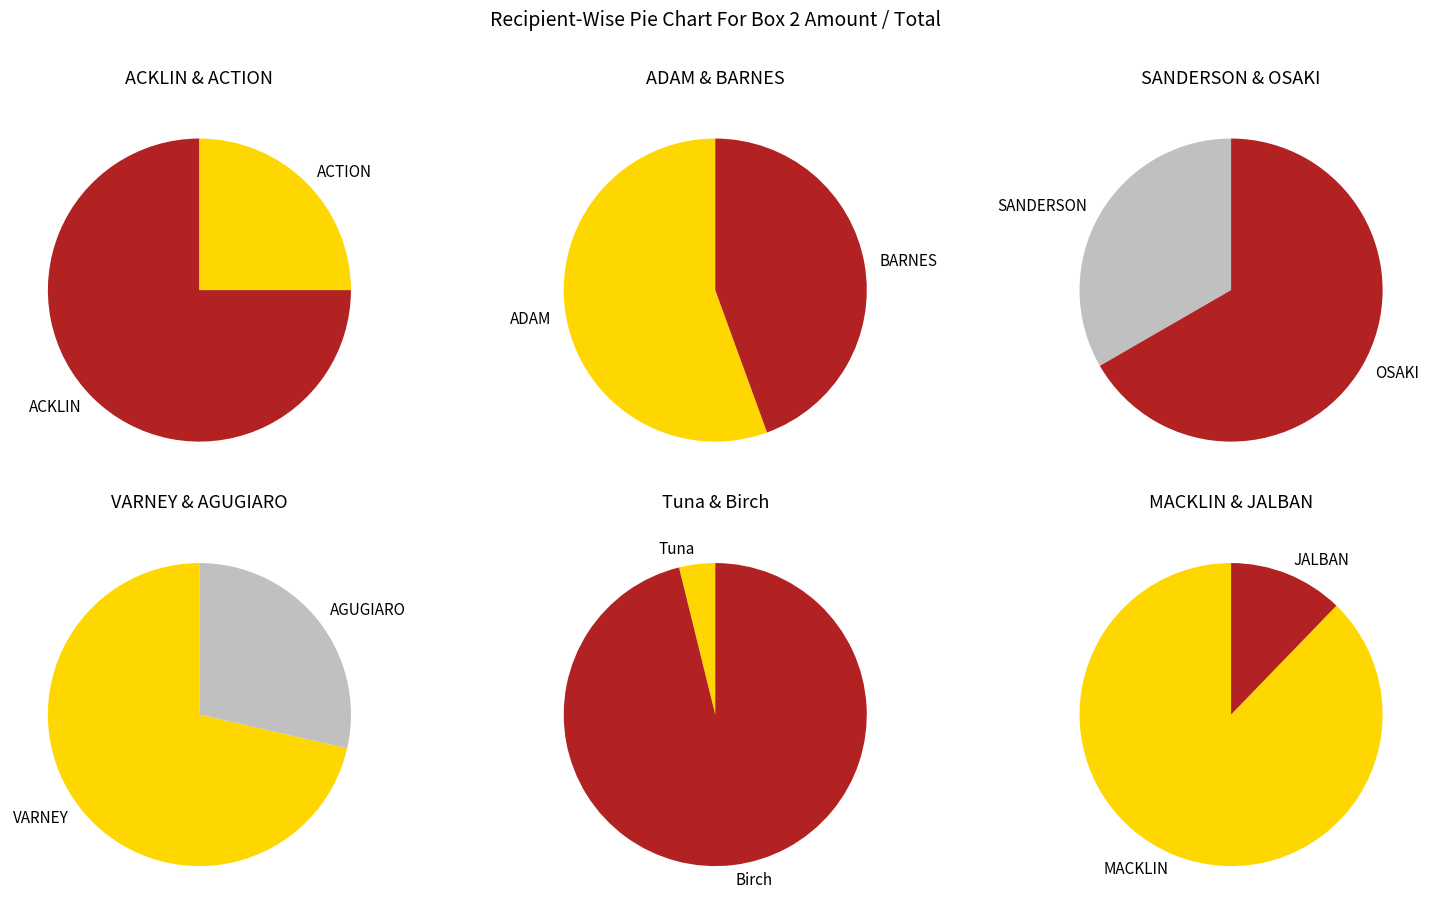

Do VARNEY and MACKLIN together represent more than half of the pie?

Yes